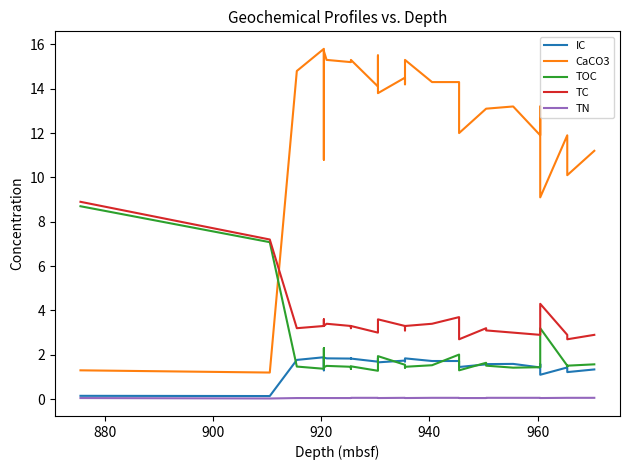

Is it true that IC equals 0.8 at 10?

False